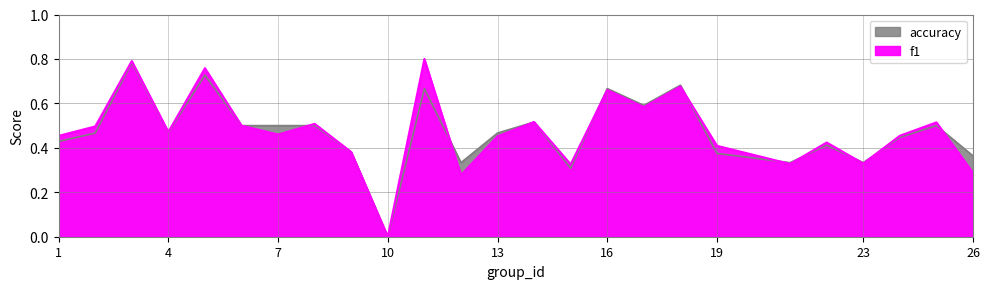

Which series has the widest spread of values?

f1